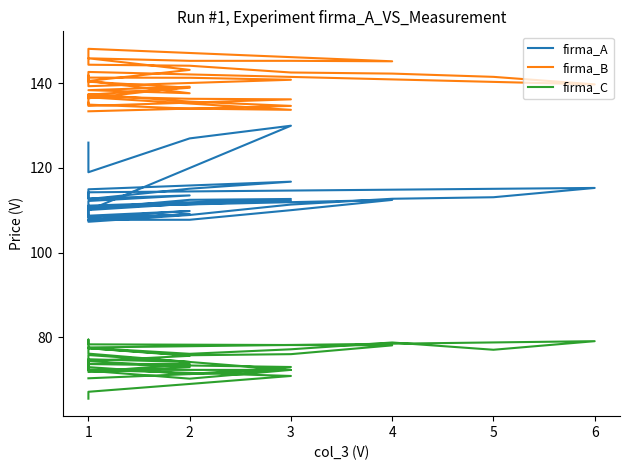

Between 7 and 36, which series saw the biggest shift?

firma_A